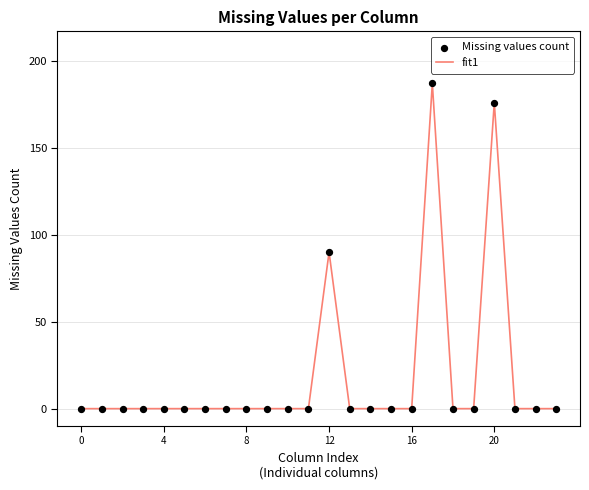

What is the maximum value shown in the chart?

187